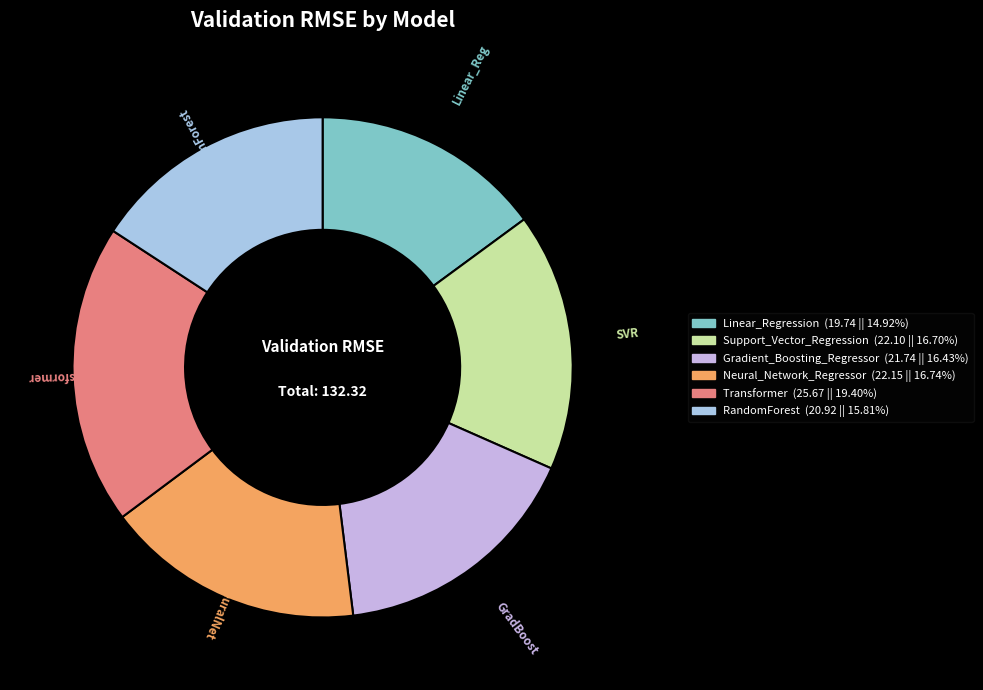

How many segments does this pie chart have?

6